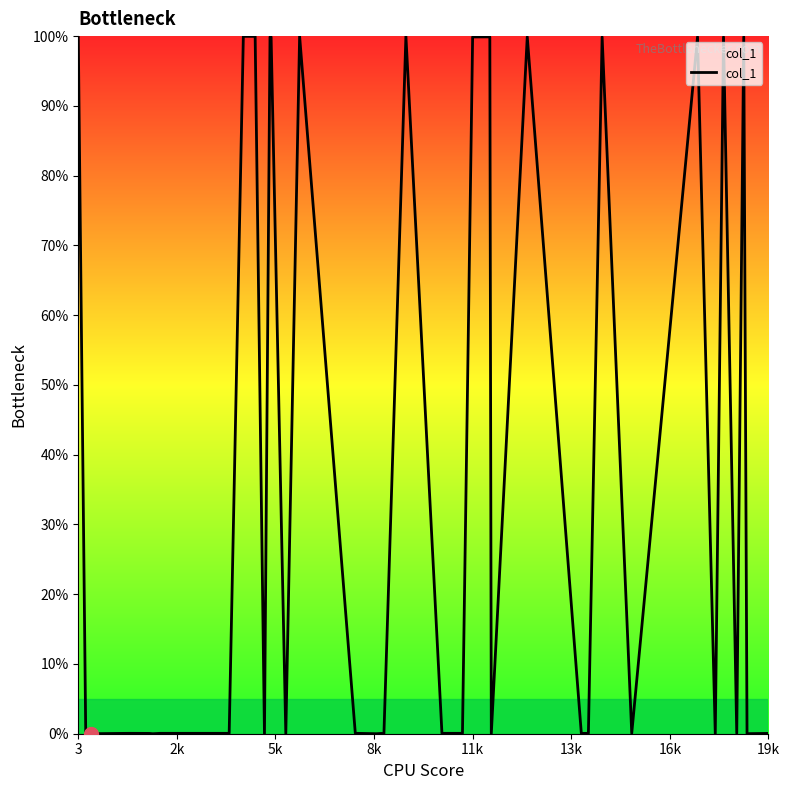

What is the difference between the maximum and minimum values?

100.0